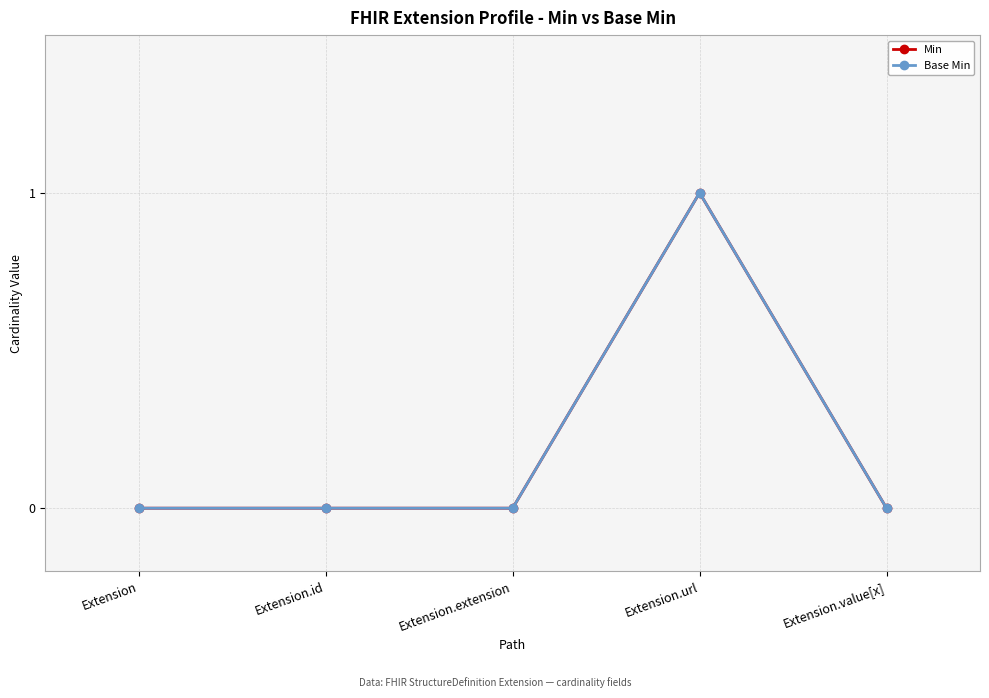

Does the chart have visible grid lines?

Yes